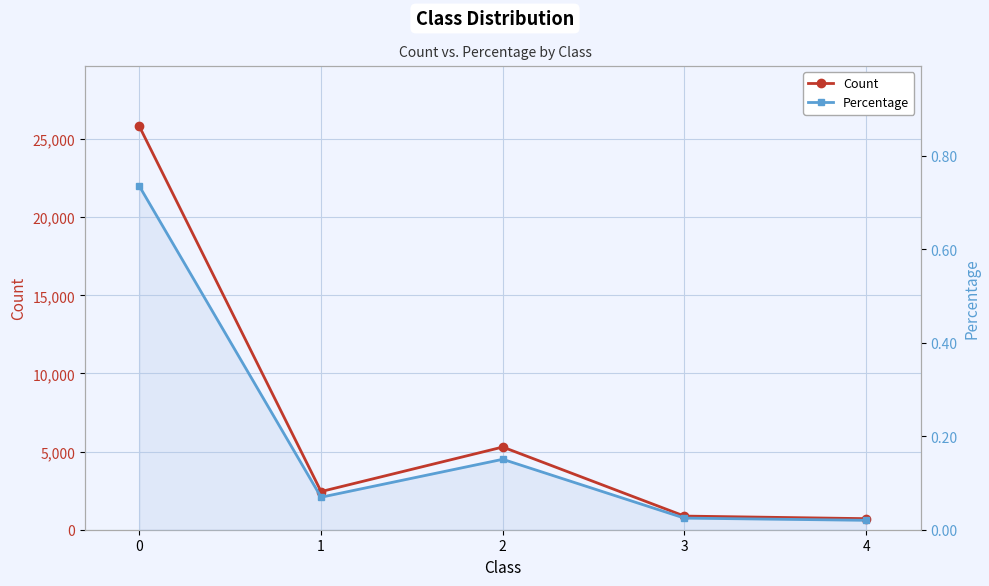

In Count, how many points are lower than both neighbors (excluding endpoints)?

1